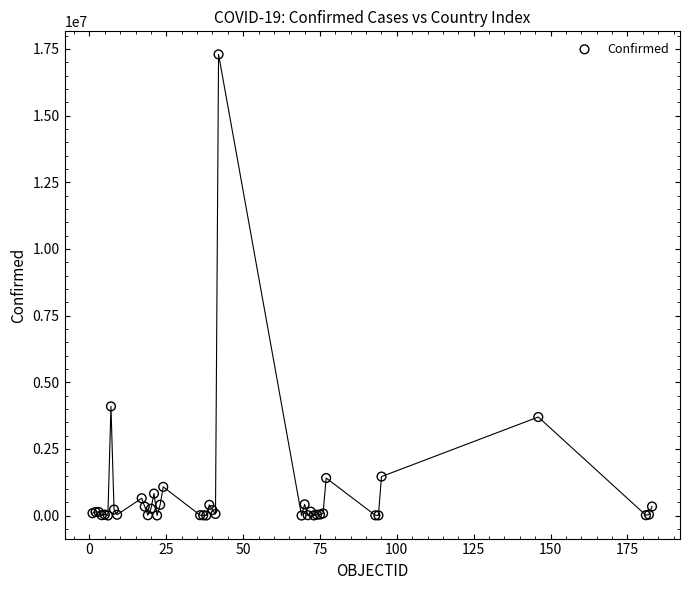

What Y value in the scatter plot is closest to 8648183?

4093090